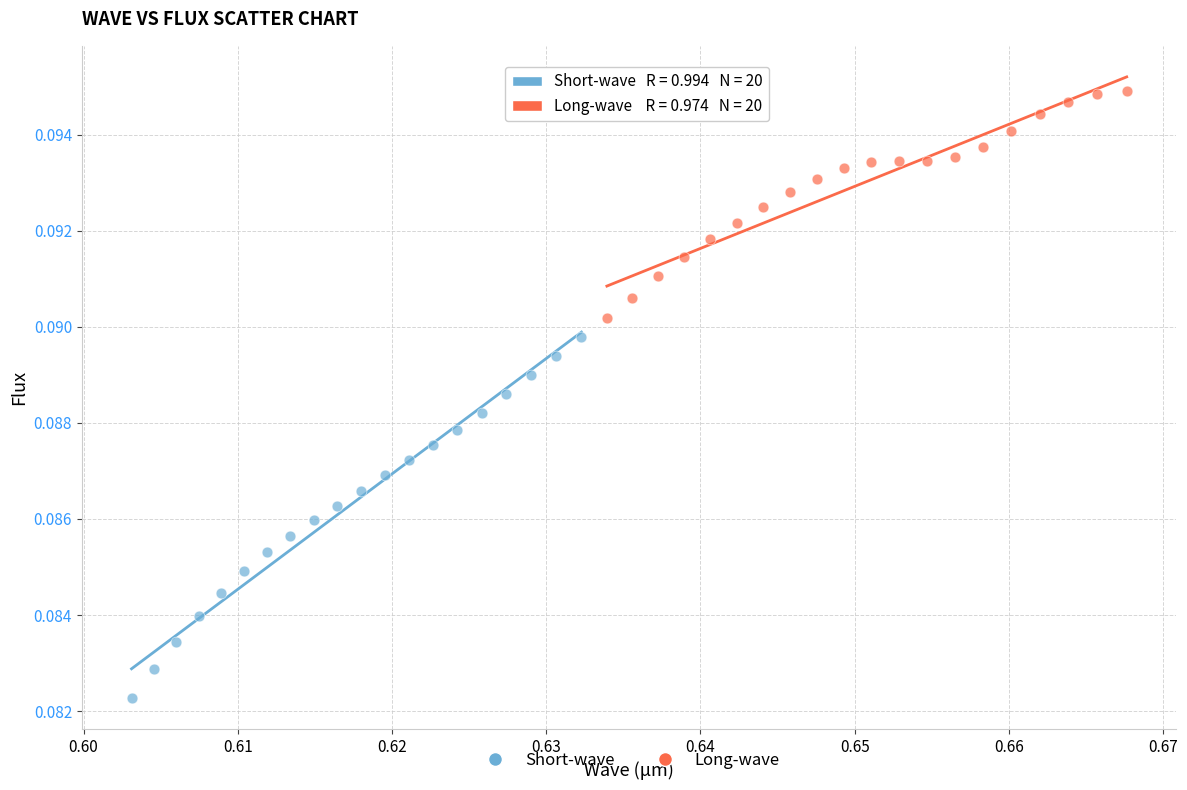

Which series contains the lowest Y value?

Short-wave